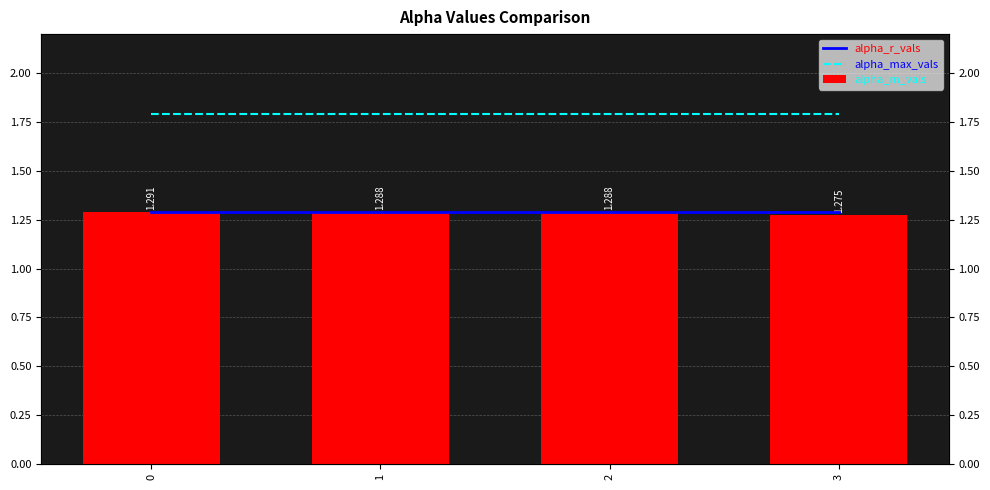

Reading right to left, what are all the values shown in this chart?

alpha_r_vals: 1.3	1.3	1.3	1.3
alpha_max_vals: 1.8	1.8	1.8	1.8
alpha_m_vals: 1.3	1.3	1.3	1.3